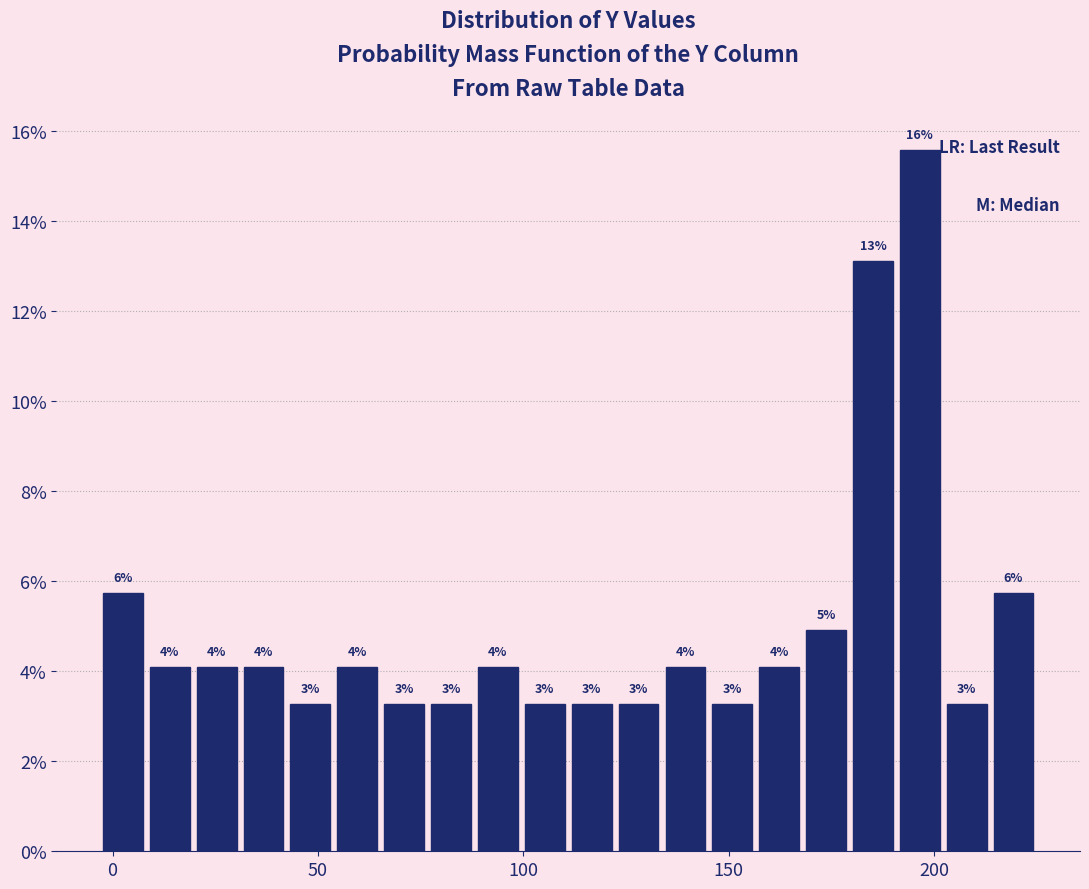

Read against the x-axis, roughly where is the centre of the tallest bar?

195